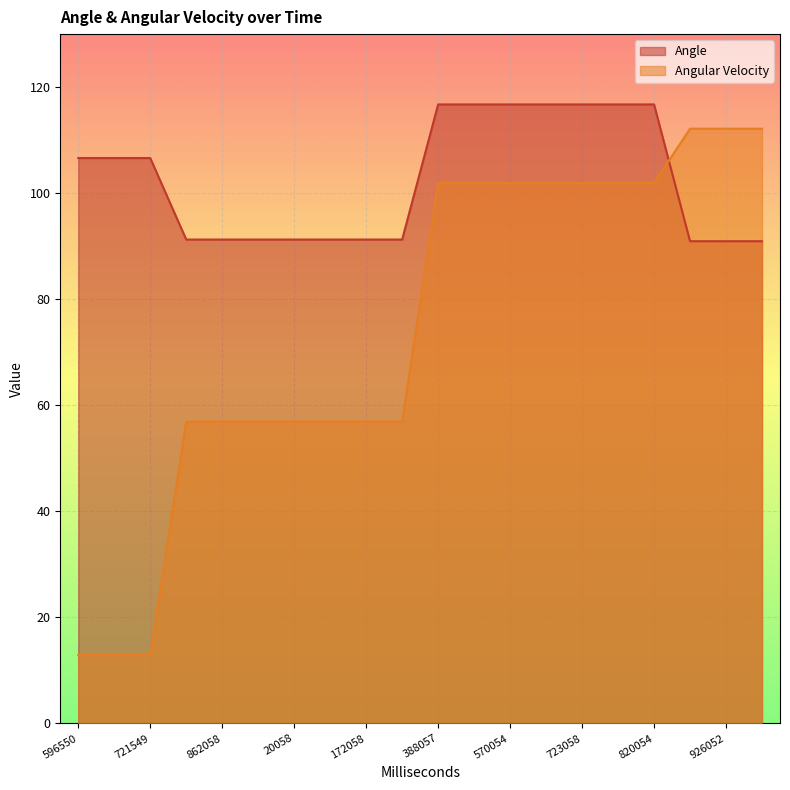

At how many categories does at least one series exceed 106?

13